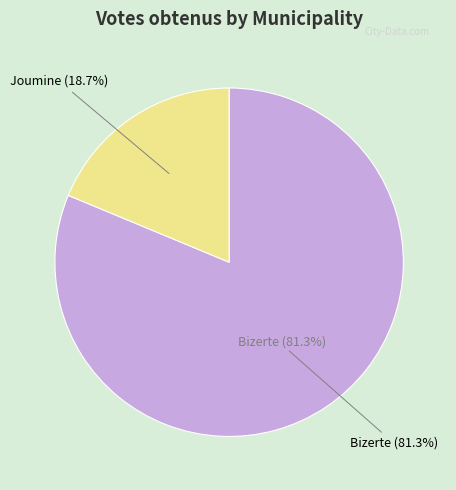

Count the number of slices in the pie.

2